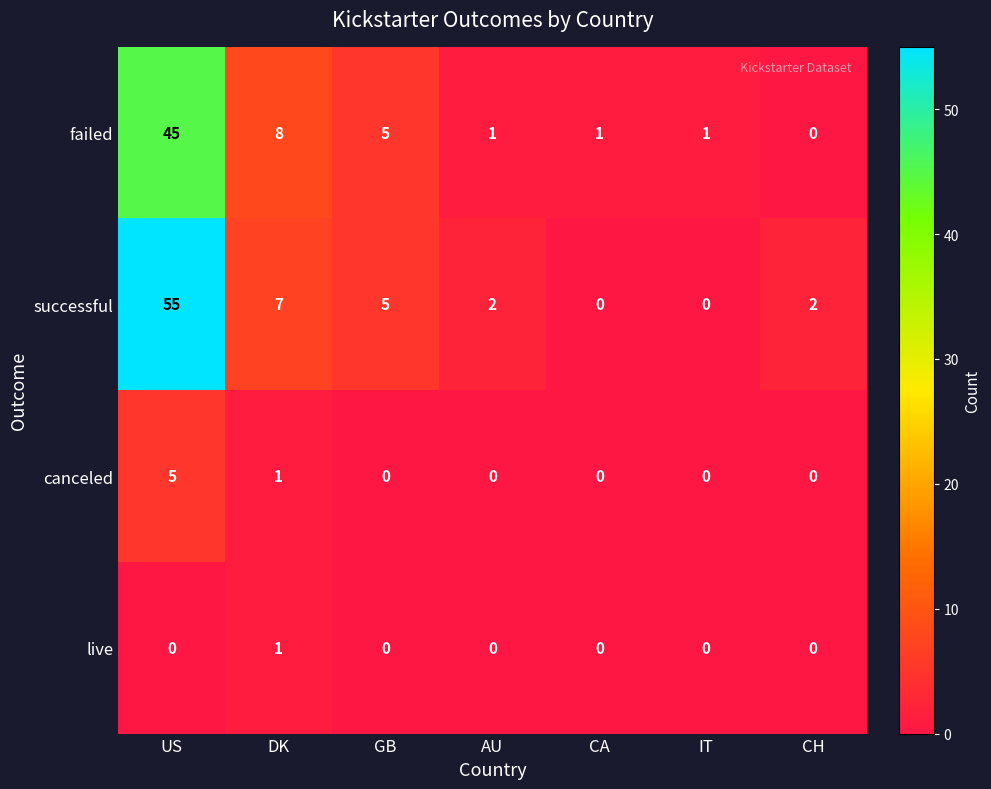

The value of successful at IT is -29. True or false?

False